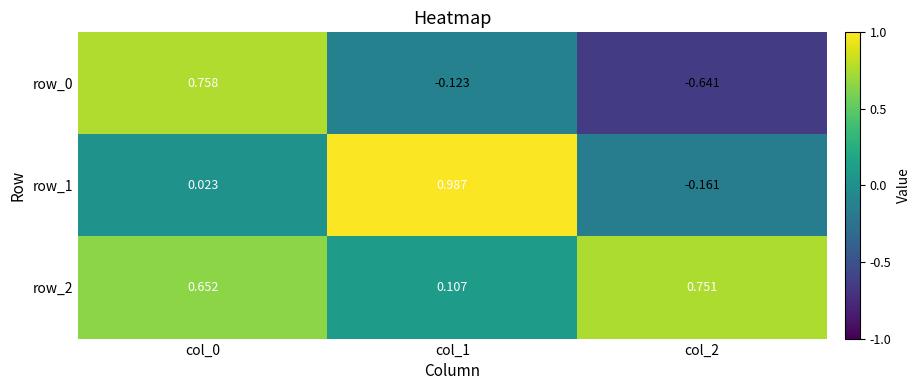

Is the value of row_2 at col_1 greater than the value of row_0 at col_2?

Yes